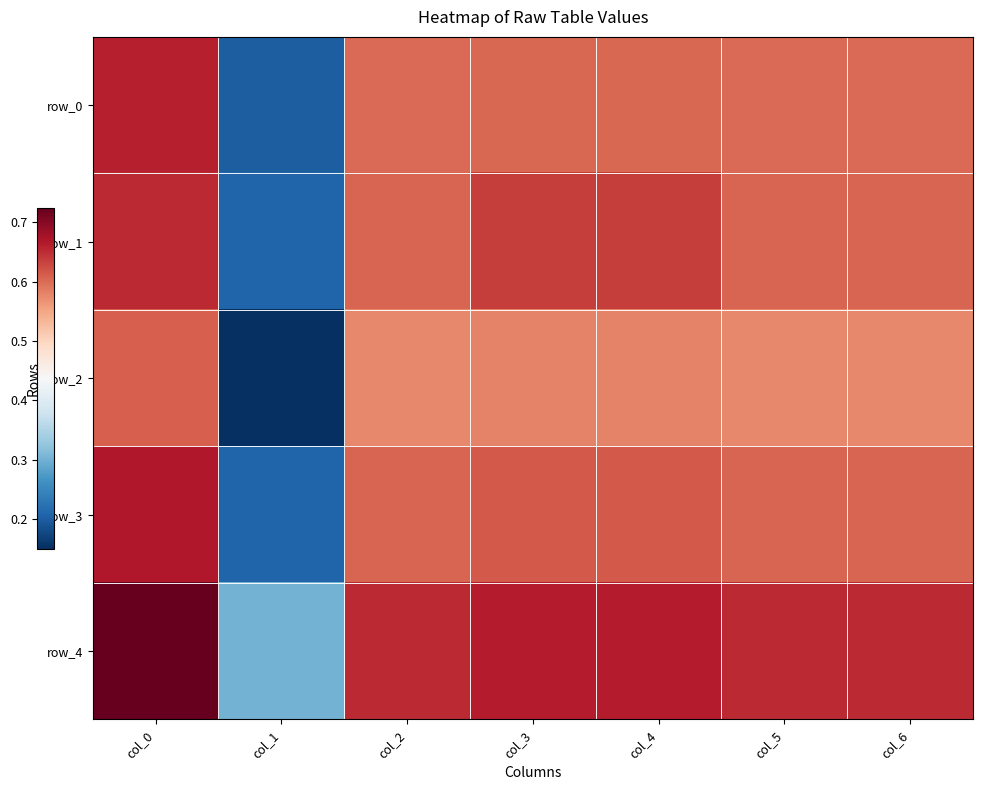

Which series has the largest total across all categories?

row_4